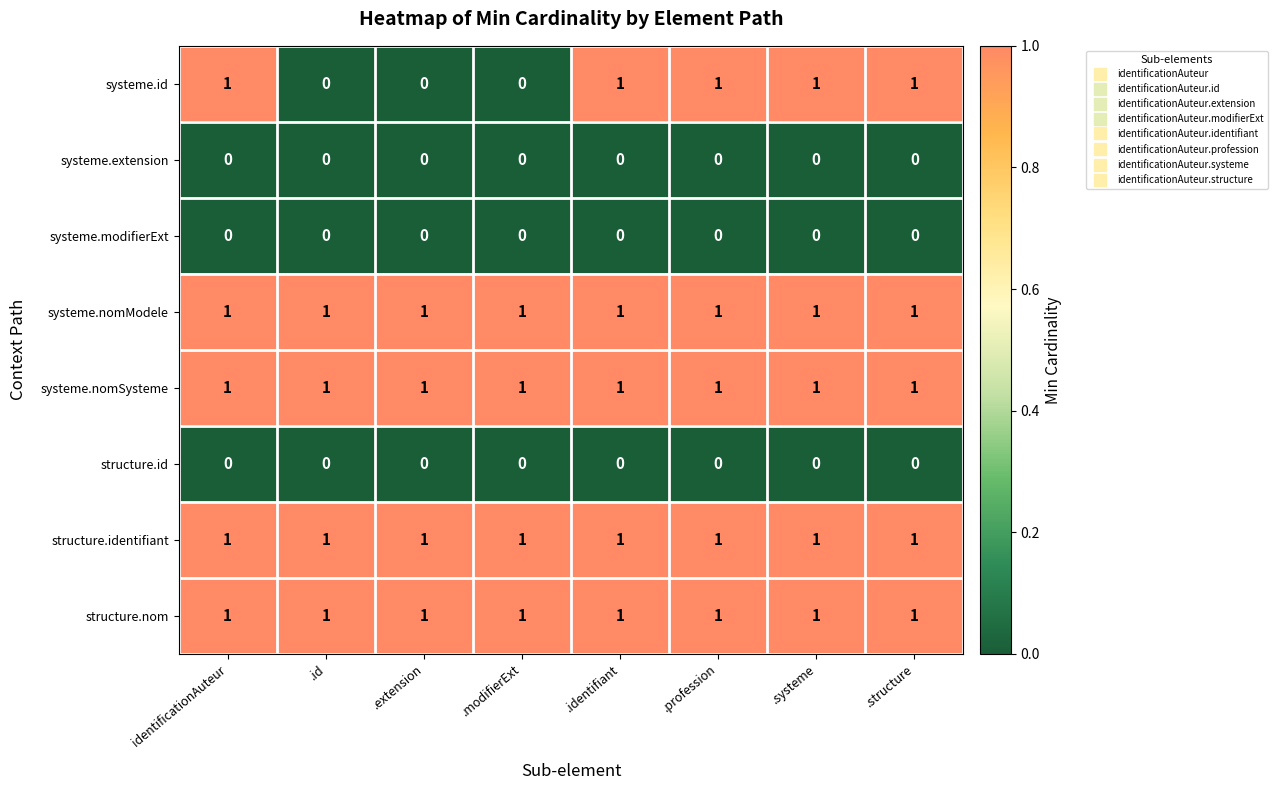

How many distinct data groups are displayed?

8